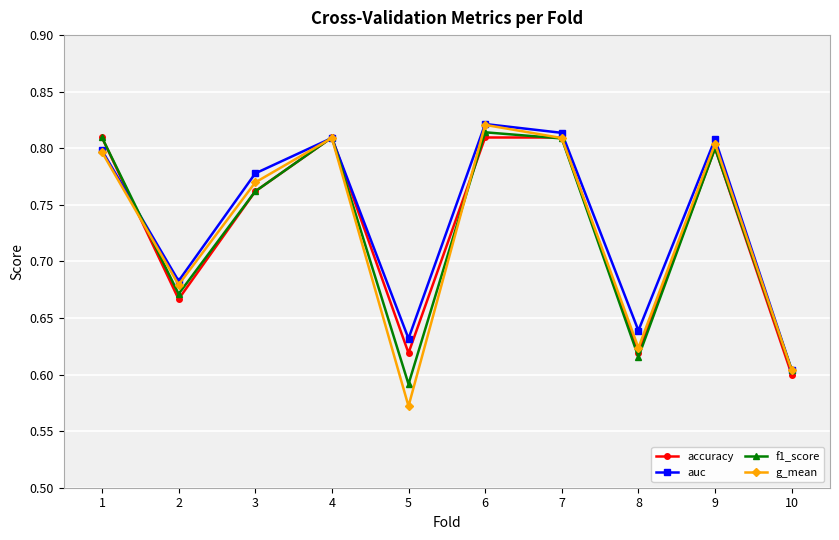

What is the difference between the highest and lowest values at 5?

0.1